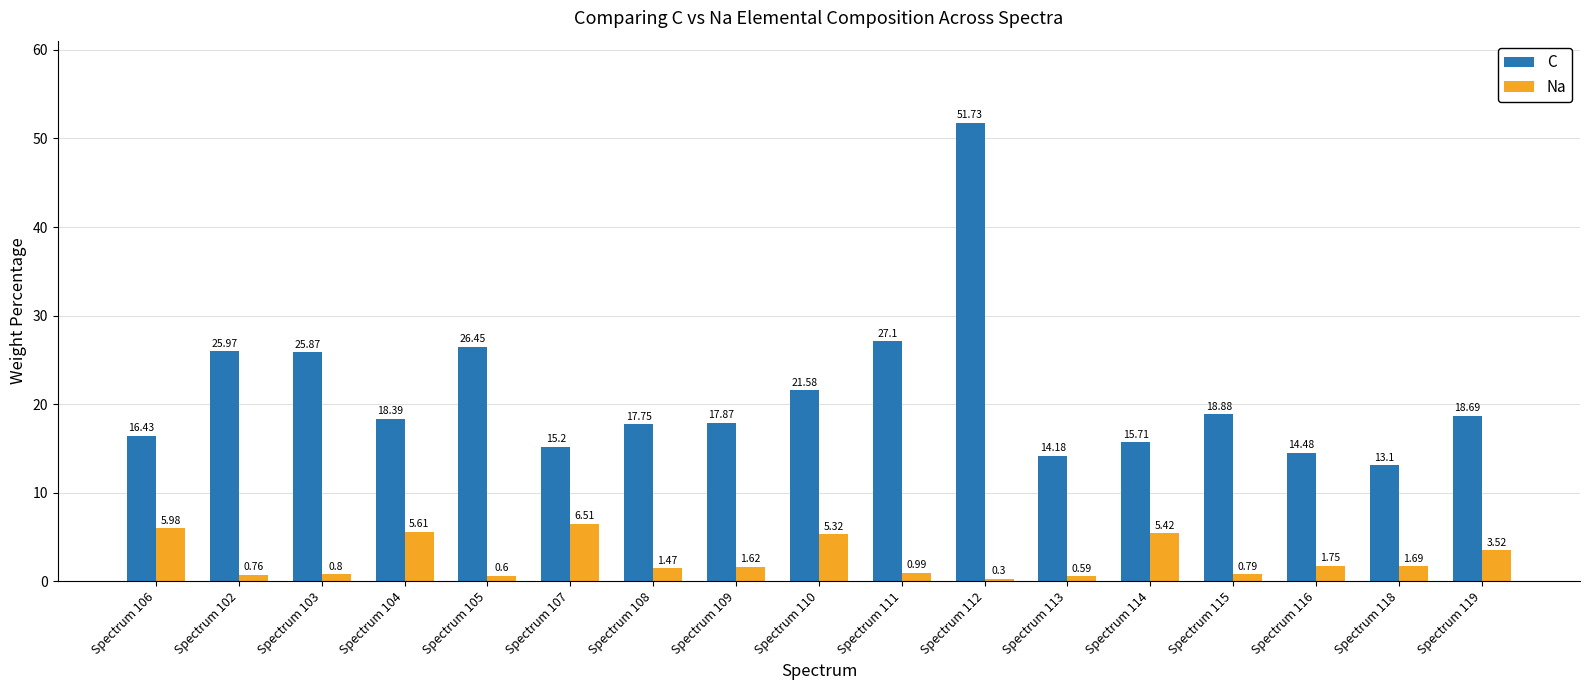

Does the chart contain any negative values?

No